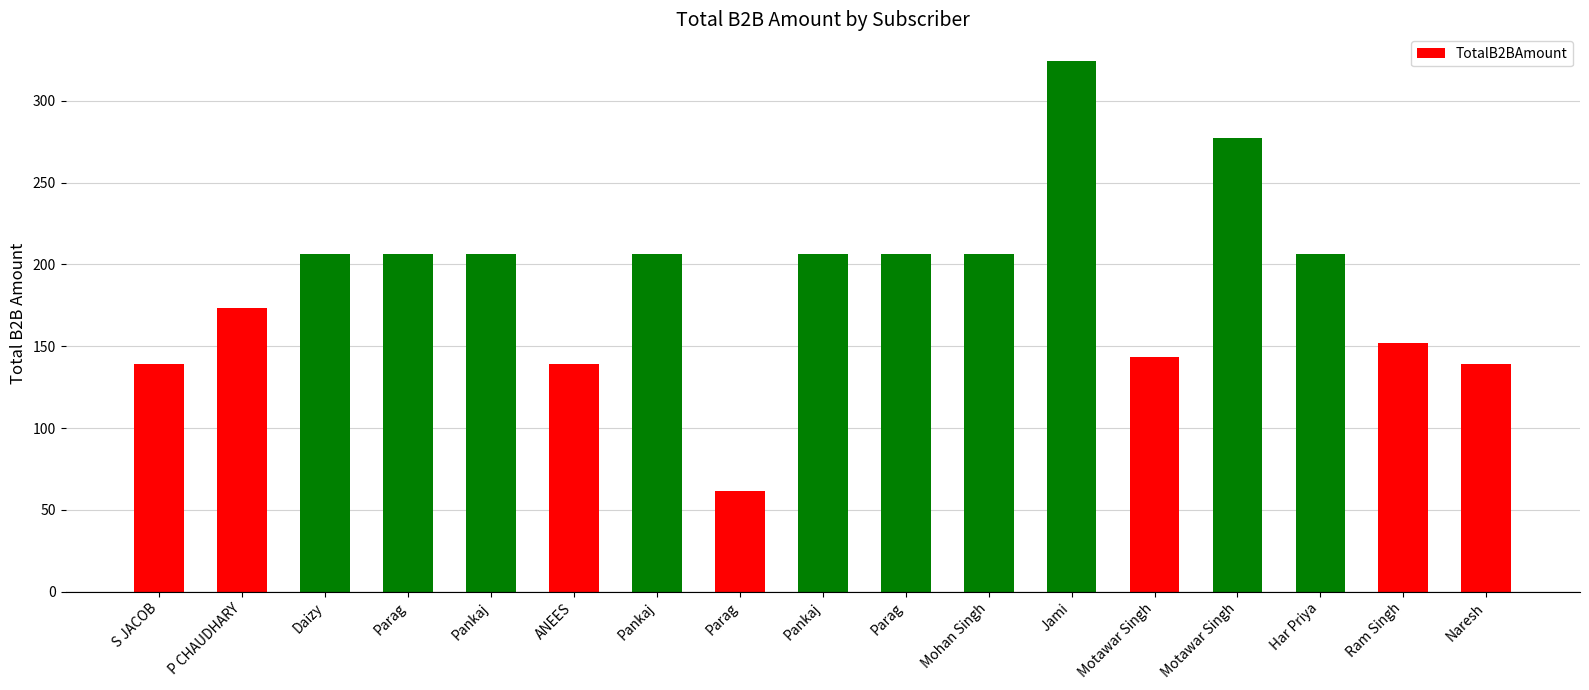

What is the average value?

188.3